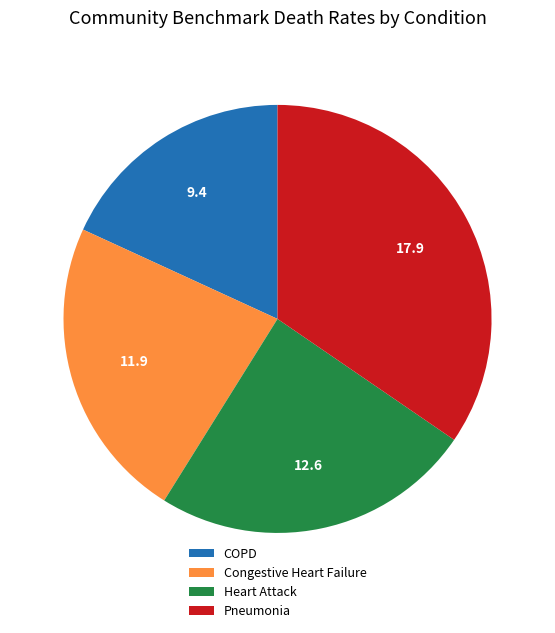

Approximately how many times larger is the value at Pneumonia compared to Heart Attack?

1.4